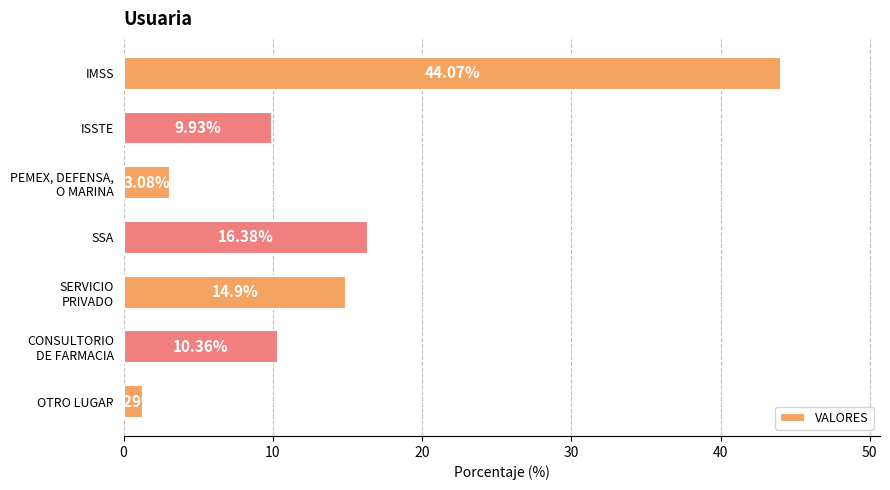

What is the label of the 7th bar from the bottom?

IMSS